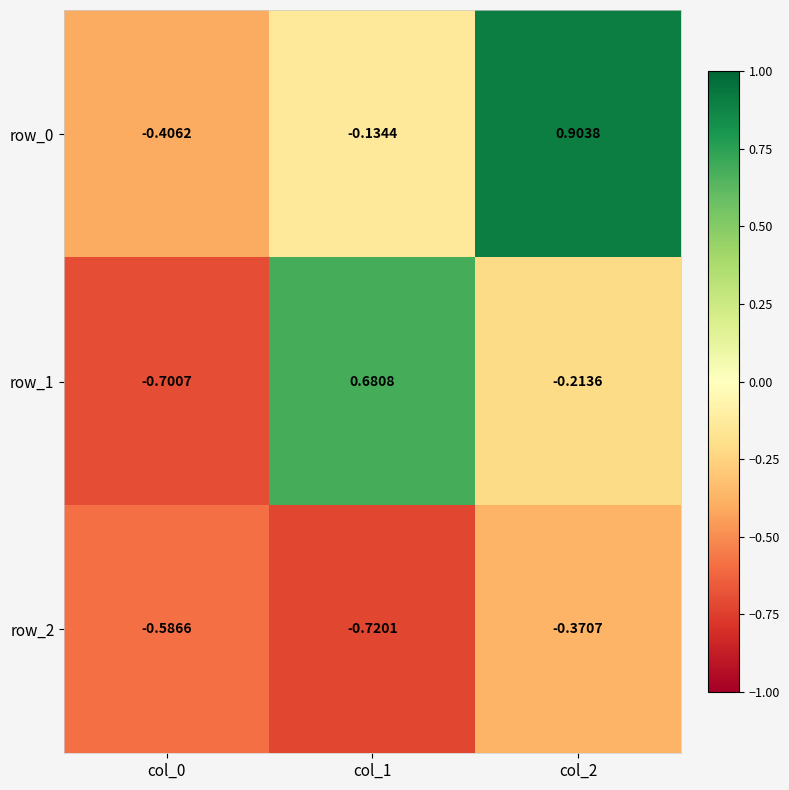

At which category is the sum across all series the highest?

col_2